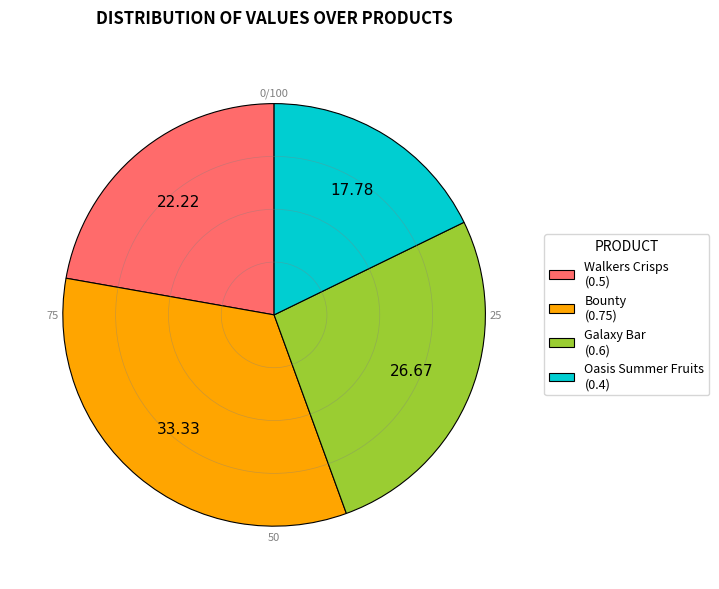

Between Walkers Crisps (0.5) and Galaxy Bar (0.6), which is larger?

Galaxy Bar (0.6)